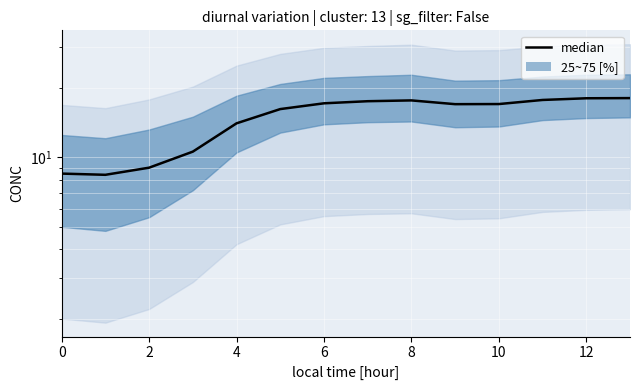

Which has a higher value, 6 or 0?

6